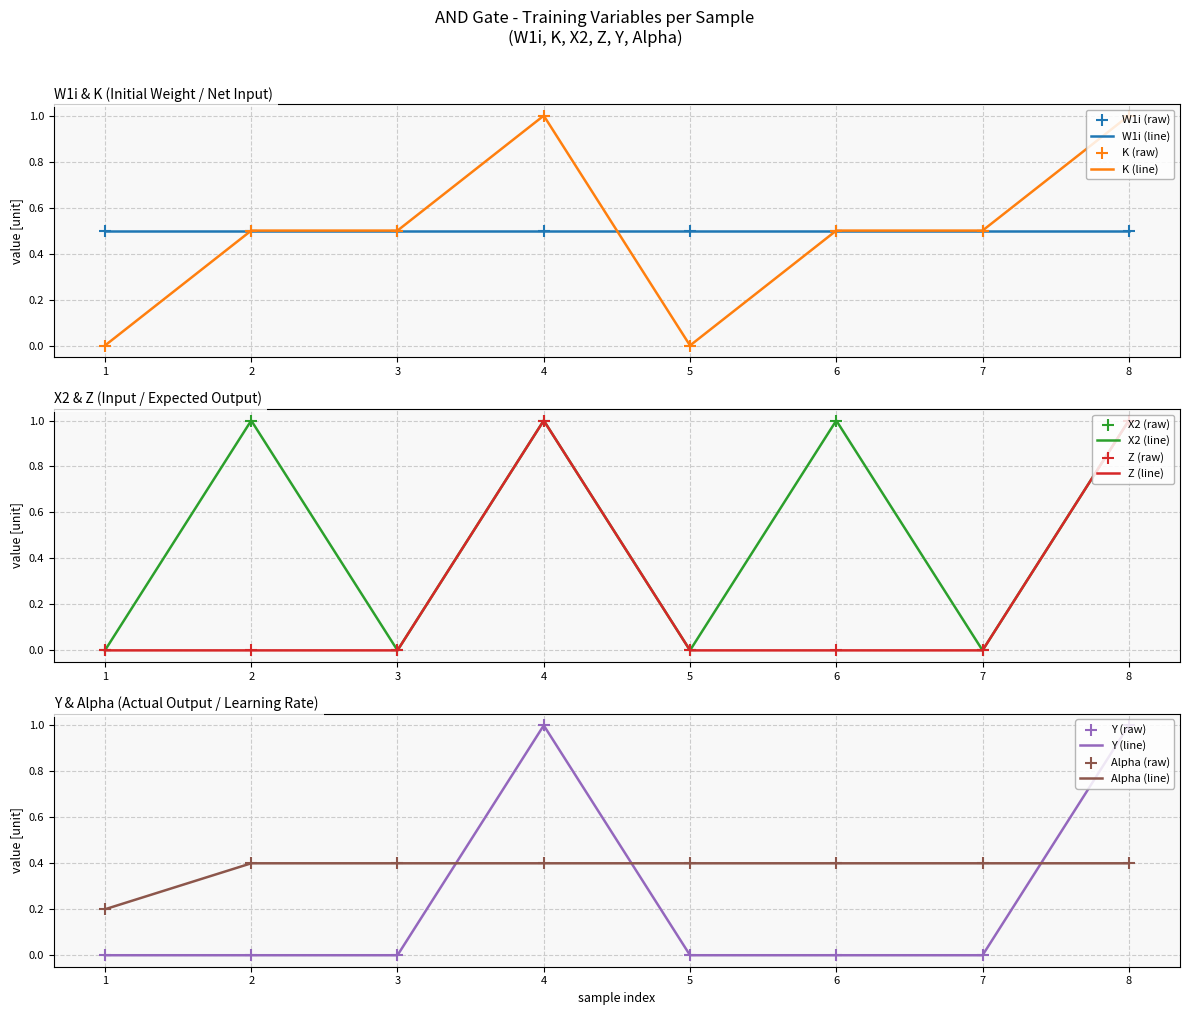

Which series contains the lowest Y value?

K